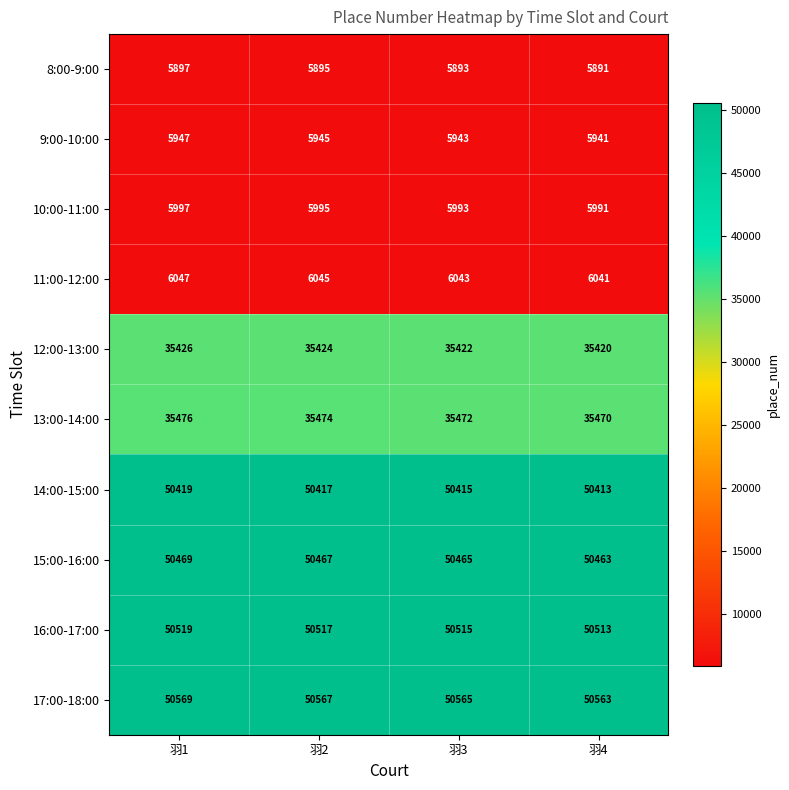

What is the maximum value shown in the chart?

50569